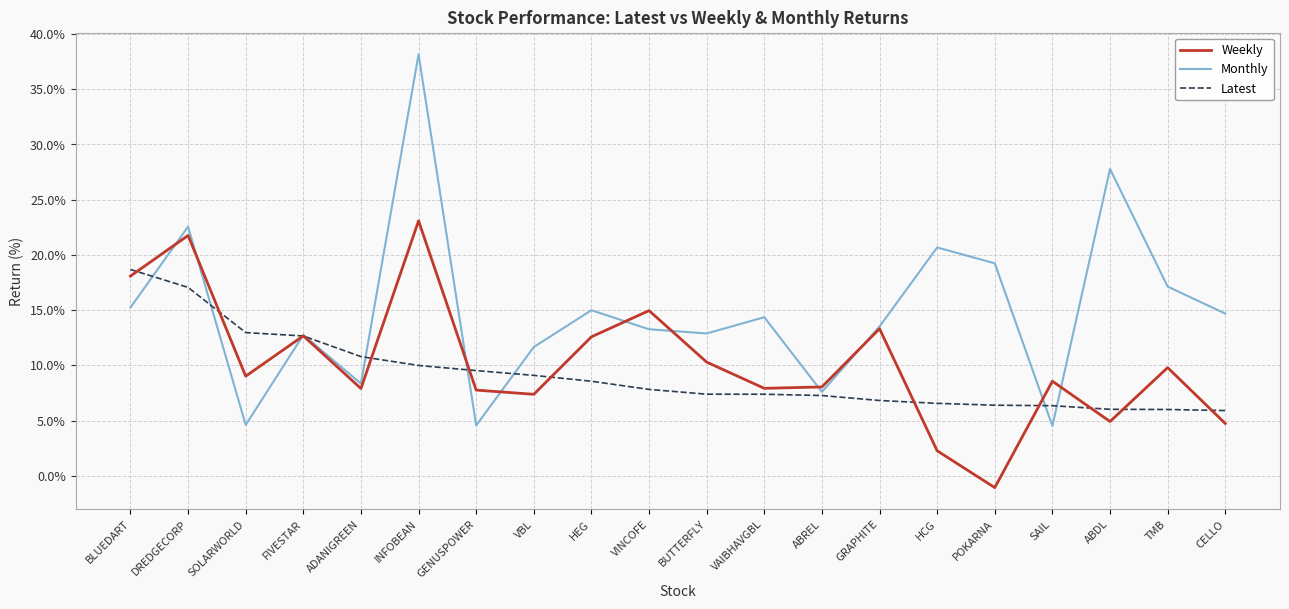

What is the maximum value shown in the chart?

38.2